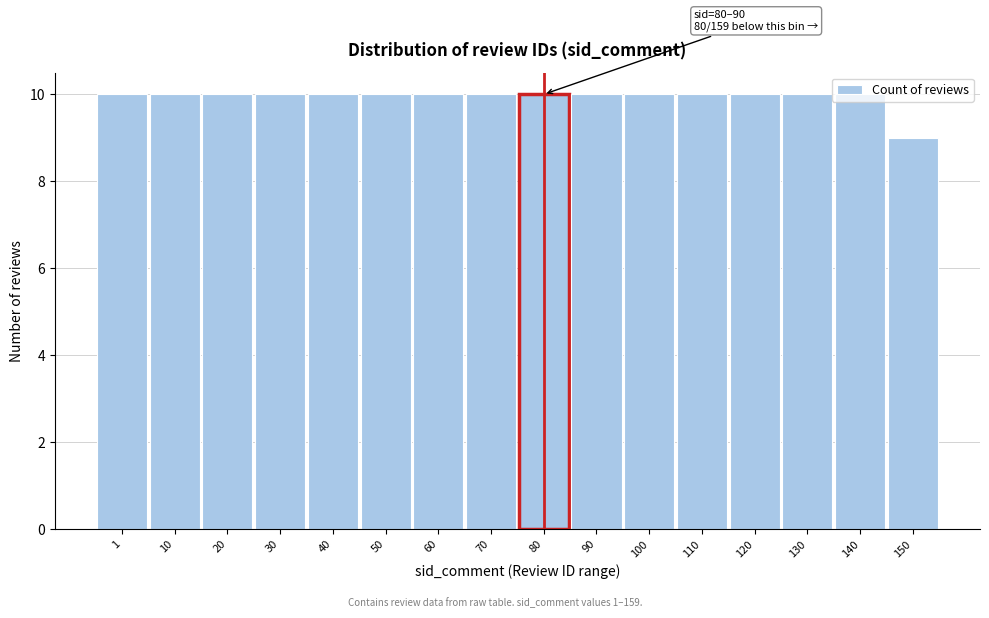

What is the maximum value shown in the chart?

10